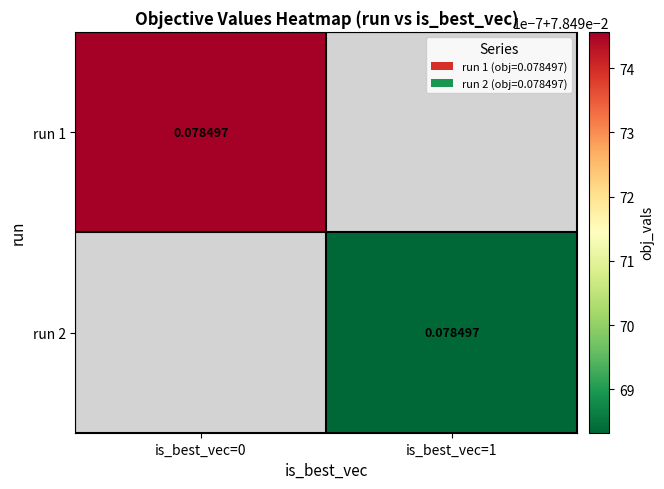

At which label does run 2 reach its peak?

is_best_vec=0